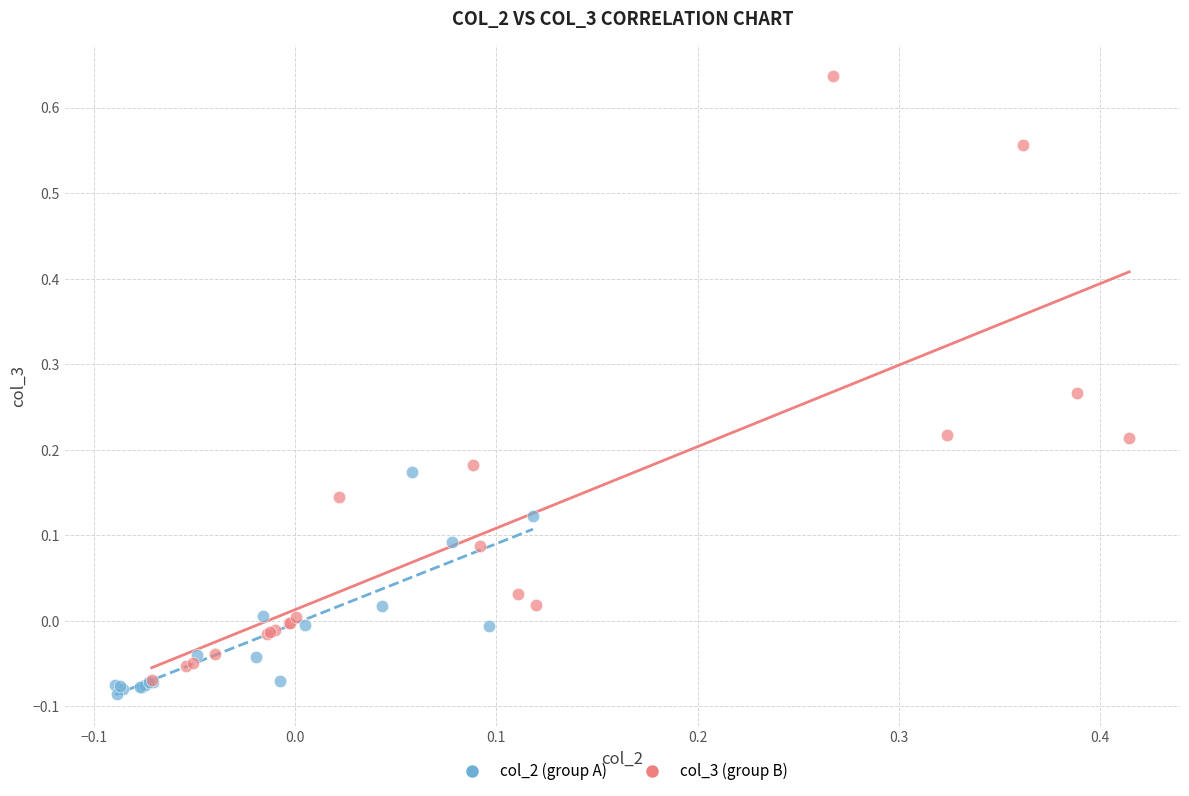

Which series has the widest spread of Y values?

col_3 (group B)